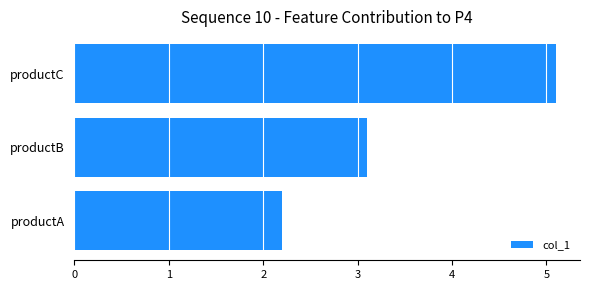

How many data points does each series have?

3